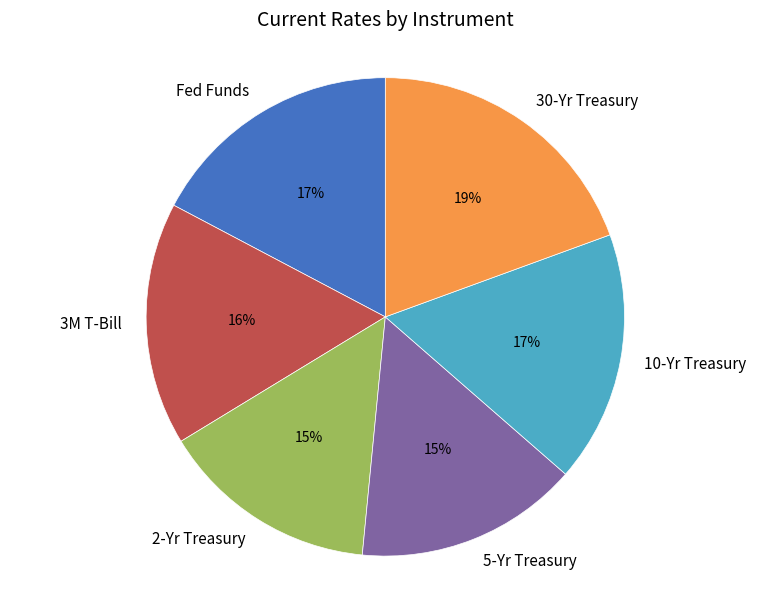

To the nearest percent, what portion does 3M T-Bill represent?

16%